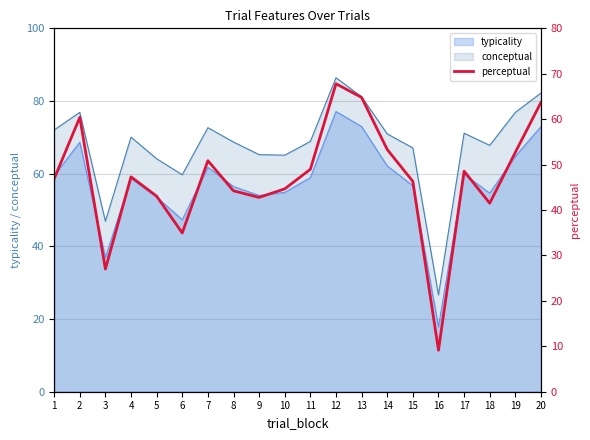

Which category has the lowest value in the conceptual series?

16